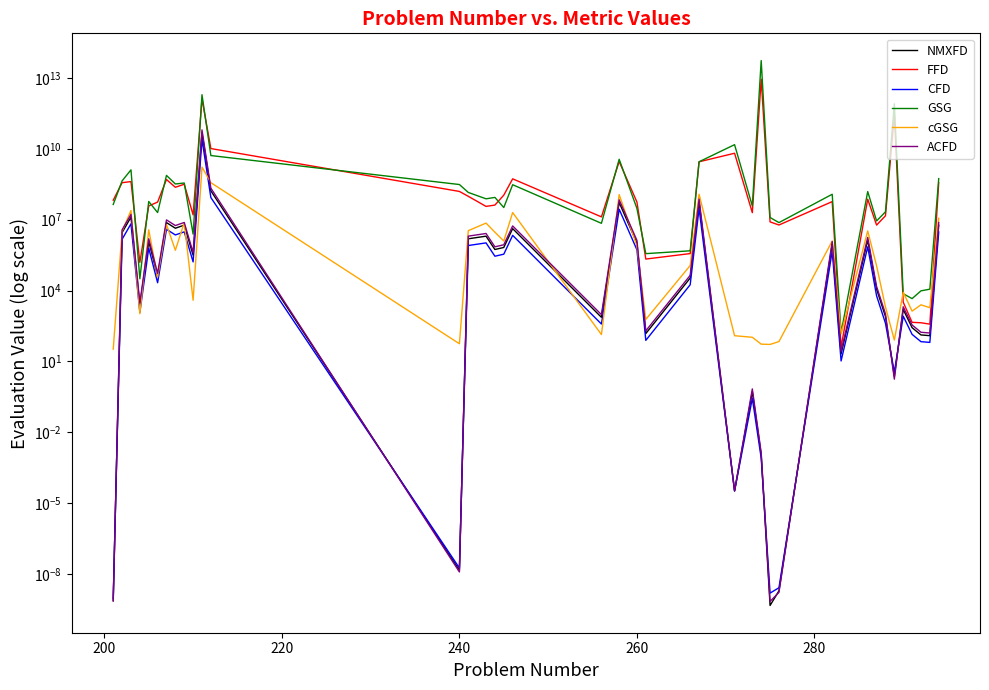

In NMXFD, how many points are higher than both neighbors (excluding endpoints)?

13